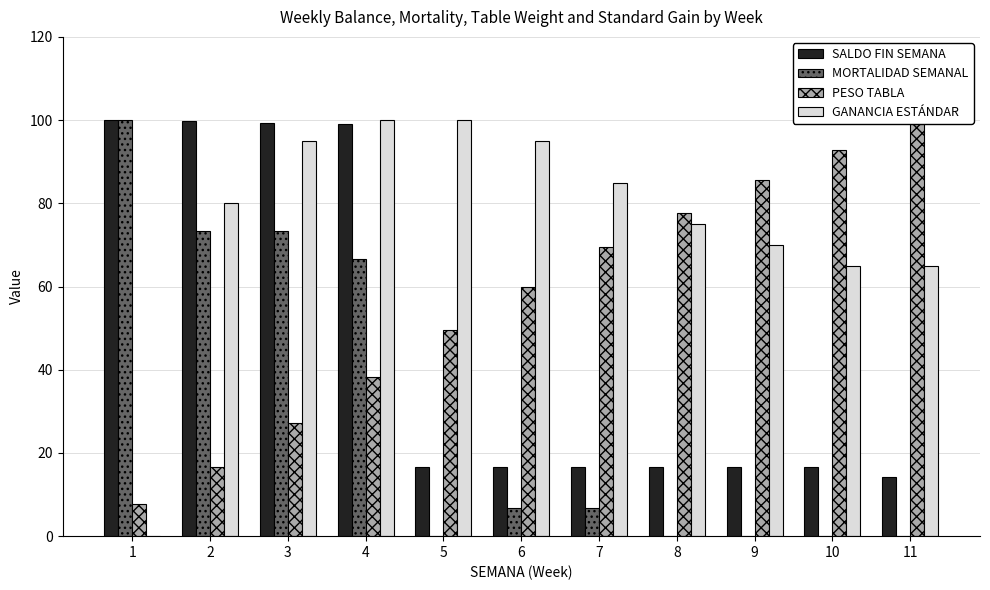

What is the approximate value of PESO TABLA at 4?

38.3